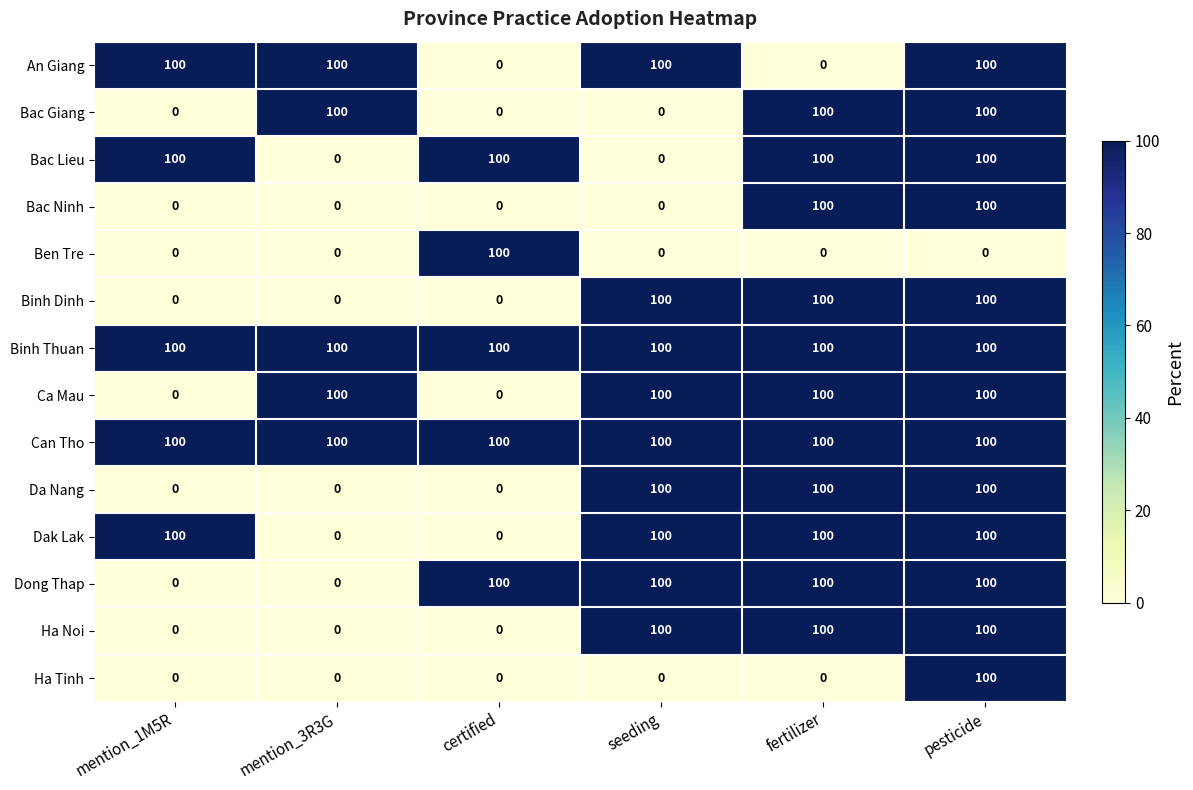

True or false: Binh Dinh has a value of -56 at mention_1M5R.

False